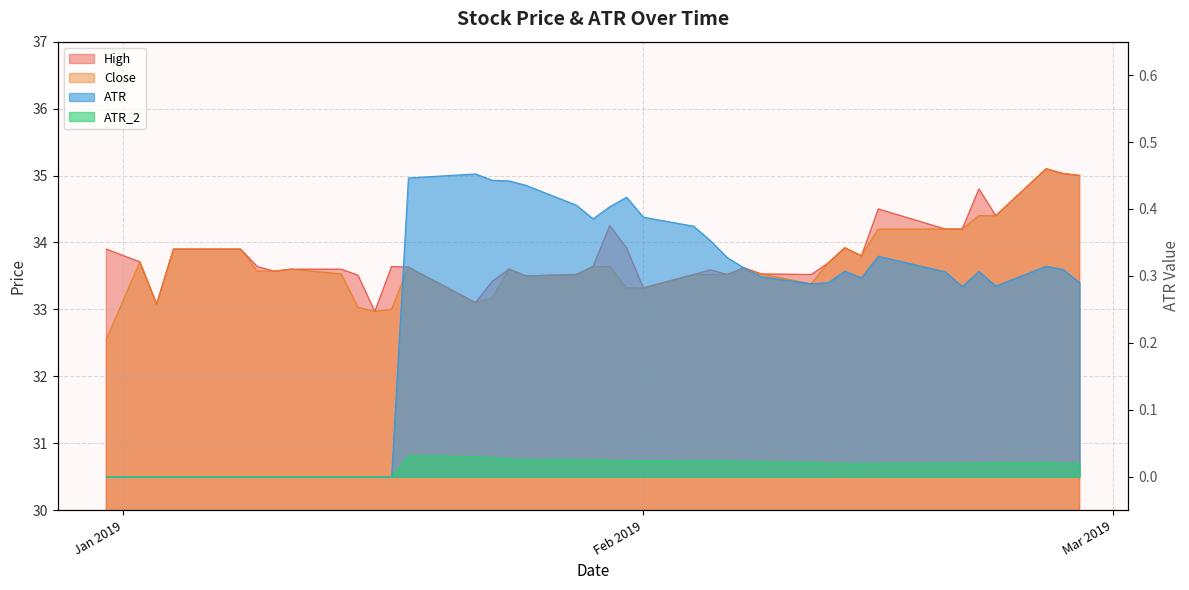

List the labels in order of Close value, largest first.

2019-02-25, 2019-02-26, 2019-02-27, 2019-02-21, 2019-02-22, 2019-02-15, 2019-02-19, 2019-02-20, 2019-02-13, 2019-01-04, 2019-01-07, 2019-01-08, 2019-02-14, 2019-01-02, 2019-02-12, 2019-01-29, 2019-01-30, 2019-01-18, 2019-02-07, 2019-01-11, 2019-01-24, 2019-01-09, 2019-01-10, 2019-01-14, 2019-02-08, 2019-01-28, 2019-02-04, 2019-02-05, 2019-02-06, 2019-01-25, 2019-02-11, 2019-01-31, 2019-02-01, 2019-01-23, 2019-01-22, 2019-01-03, 2019-01-15, 2019-01-17, 2019-01-16, 2018-12-31